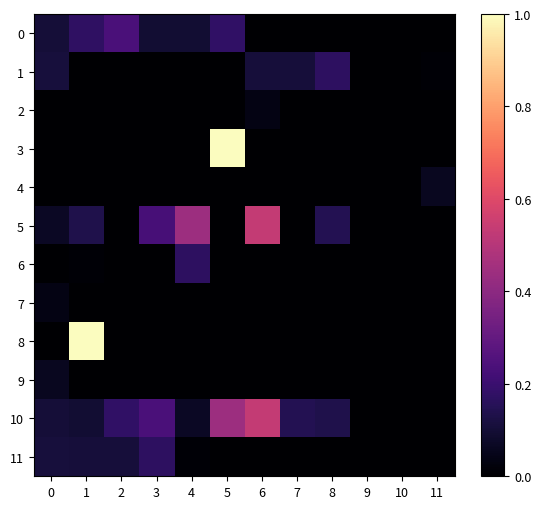

Between 3 and 6, which series saw the biggest shift?

5